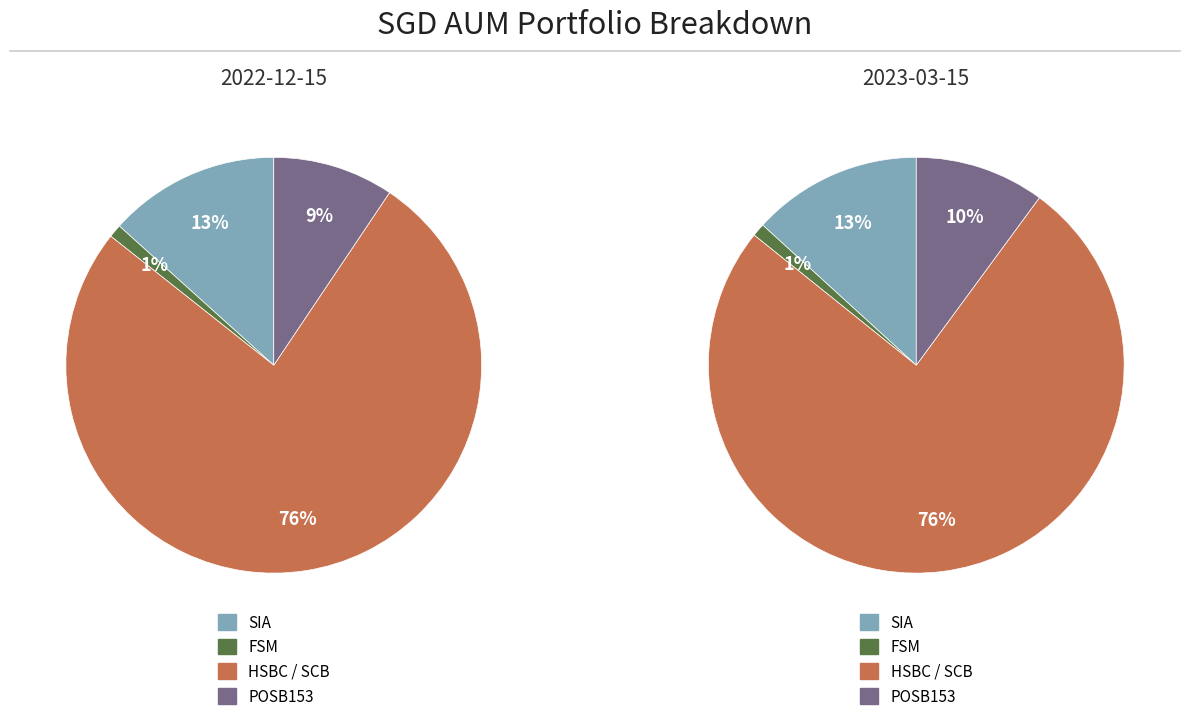

What is the ratio of the value at POSB153 to the value at HSBC / SCB?

0.1